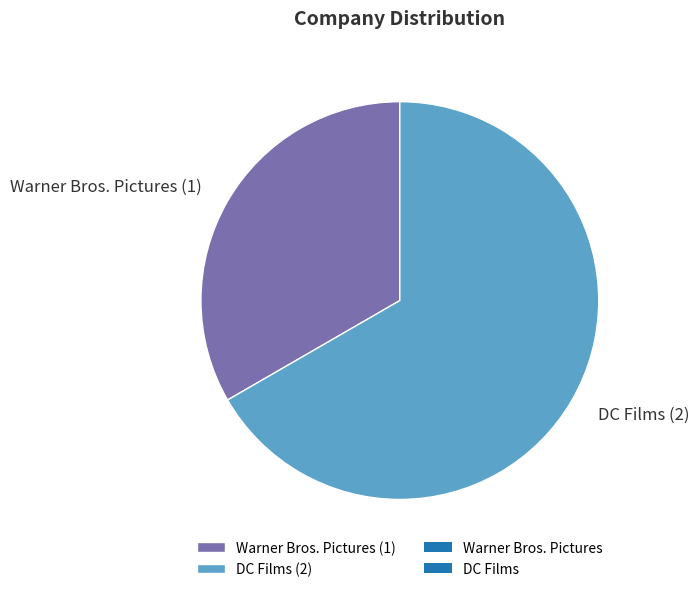

Approximately how many times larger is the value at DC Films compared to Warner Bros. Pictures?

2.0